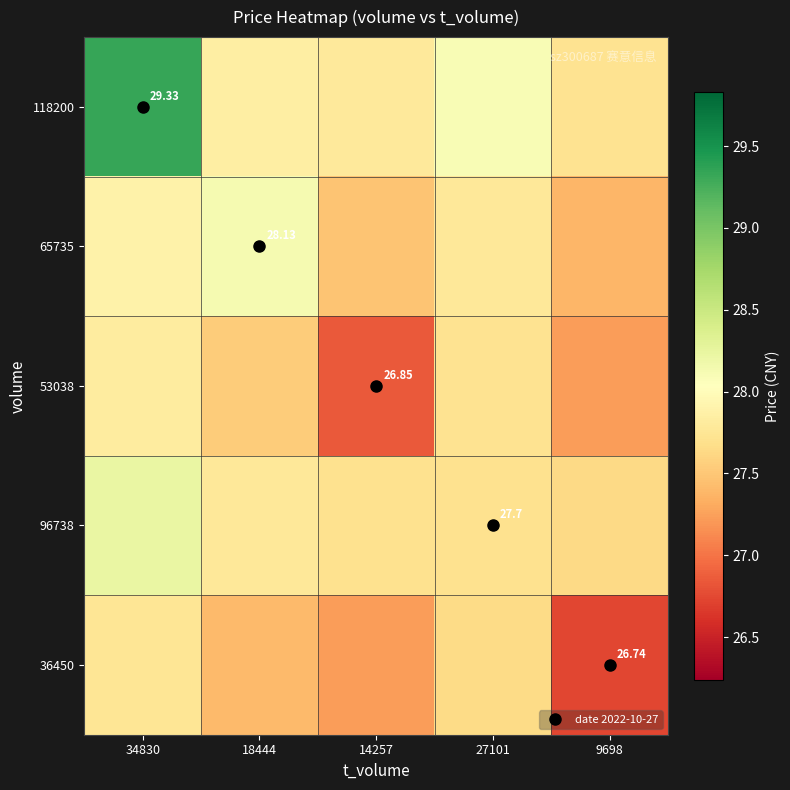

Rank the series at 34830 from highest to lowest value.

118200, 96738, 65735, 53038, 36450